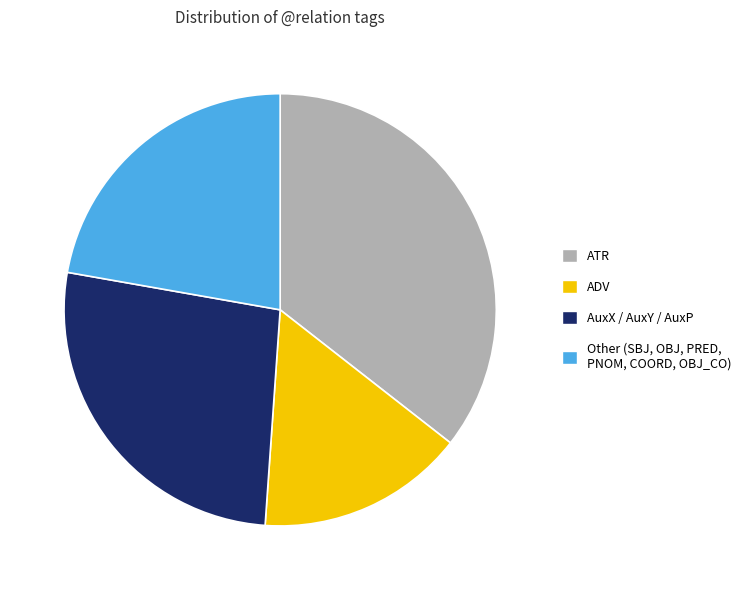

The ATR slice represents 43% of the pie. True or false?

False